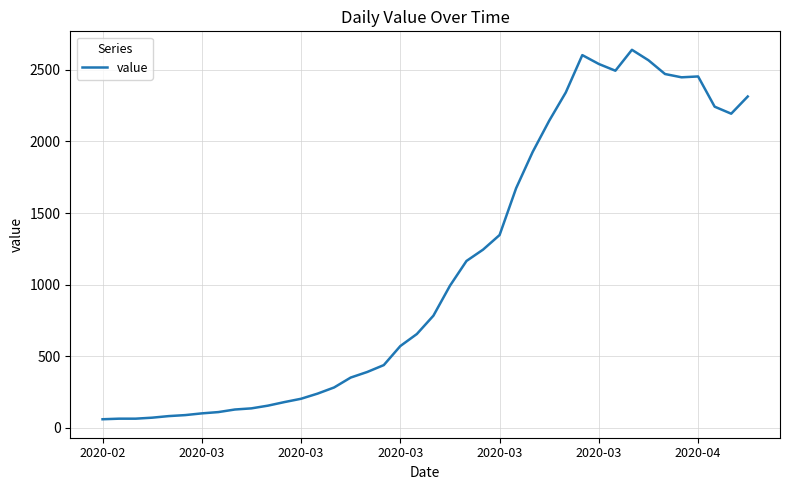

What is the difference between the second highest and minimum values?

2542